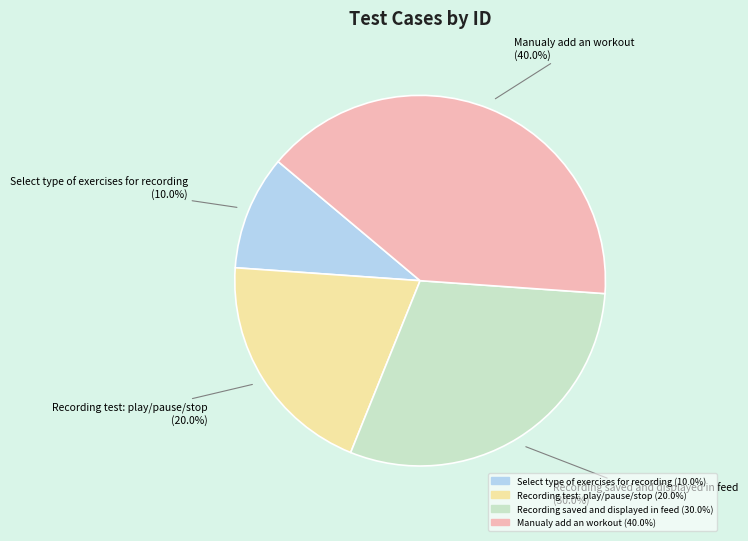

To the nearest percent, what is the difference between the Recording saved and displayed in feed and Recording test: play/pause/stop slice percentages?

10%